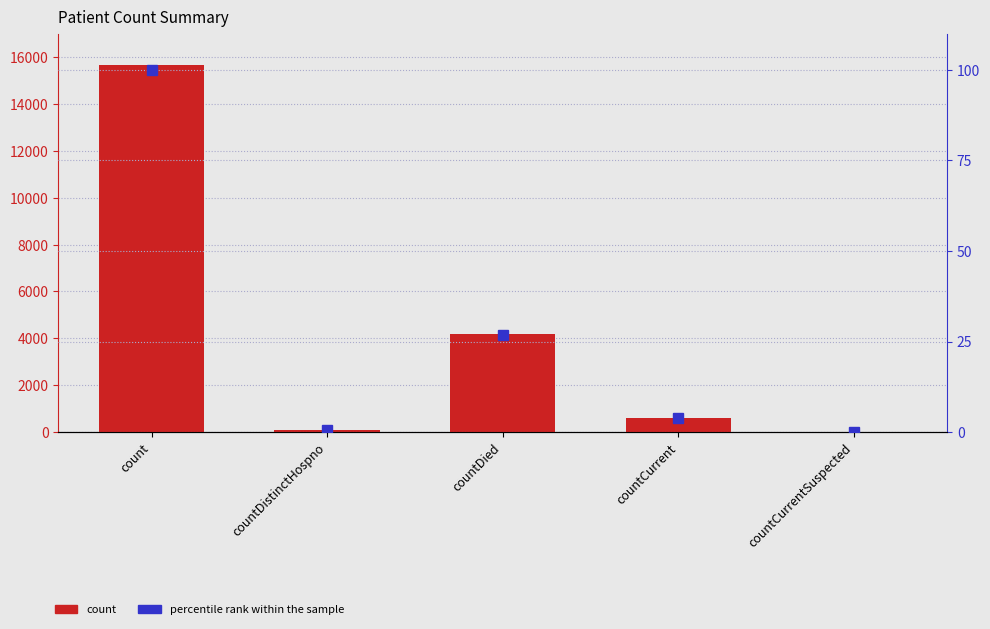

What position from the left is countCurrent?

4